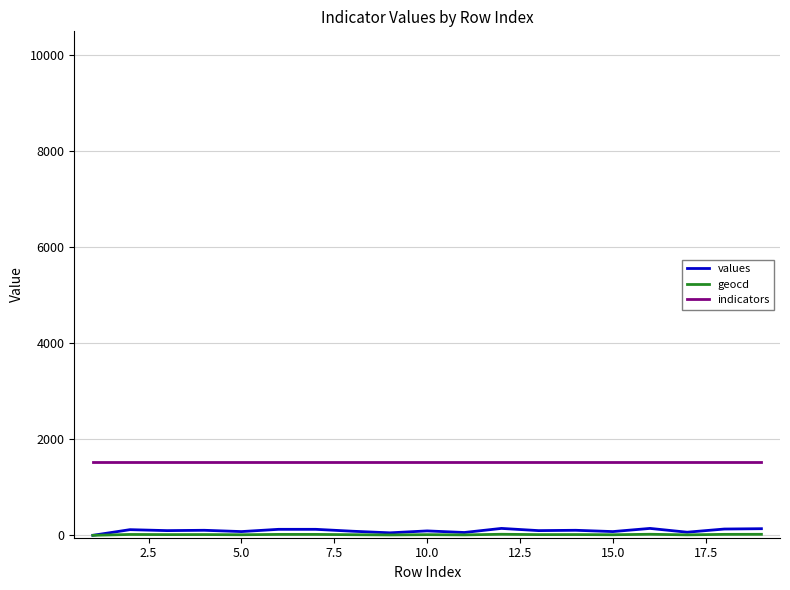

What is the maximum value for values?

144